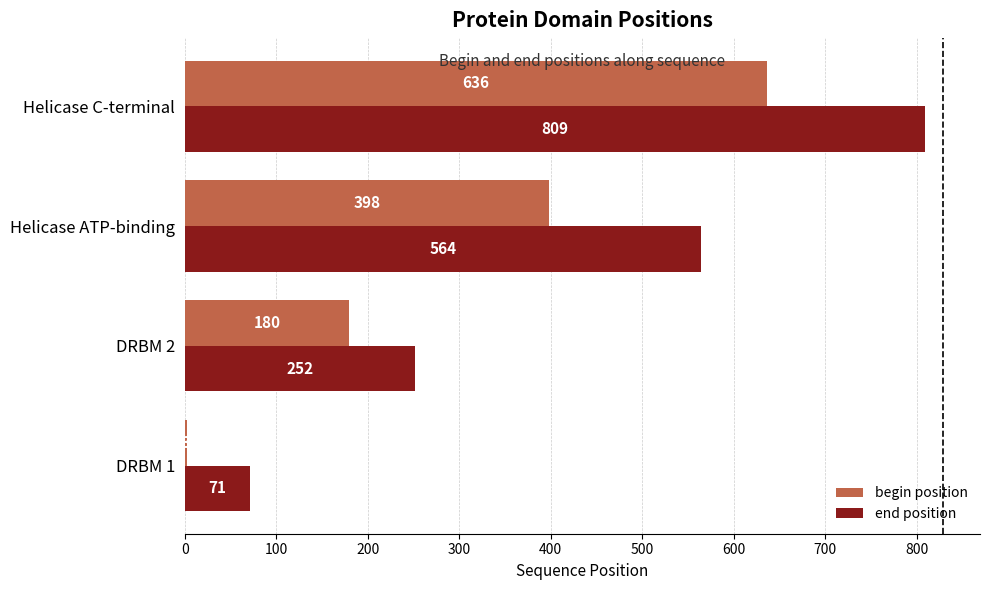

What is the spread (max minus min) of values at Helicase C-terminal?

173